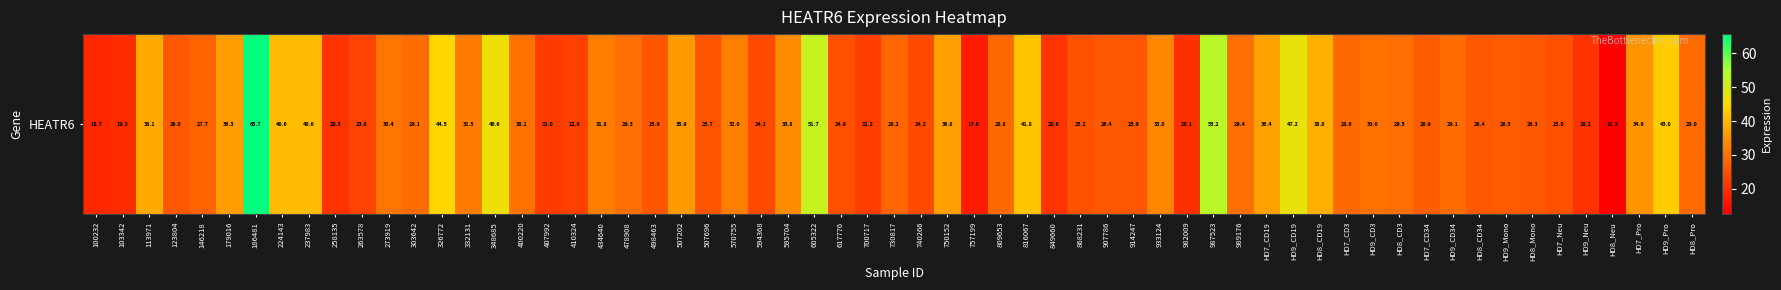

The chart shows a value of 26.0 at 3. True or false?

True